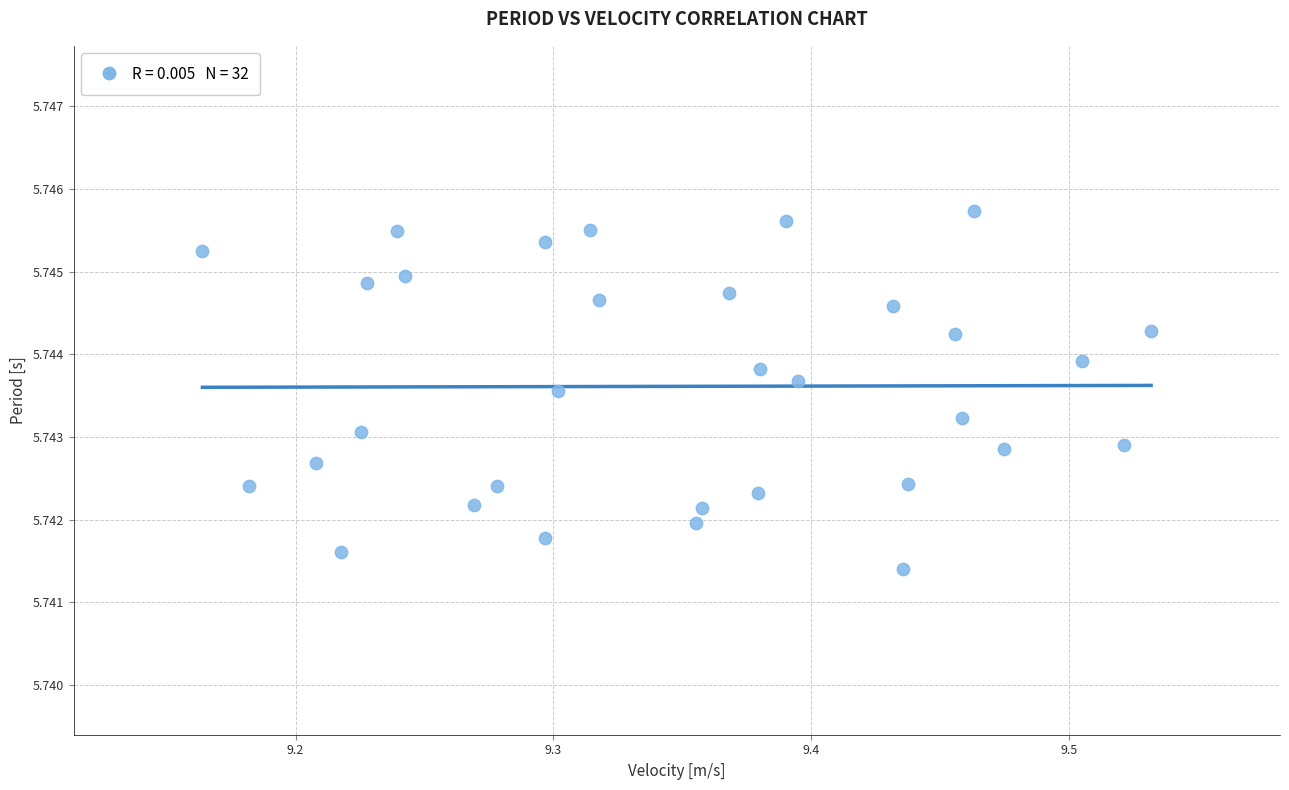

What is the range of X values (max minus min)?

0.4